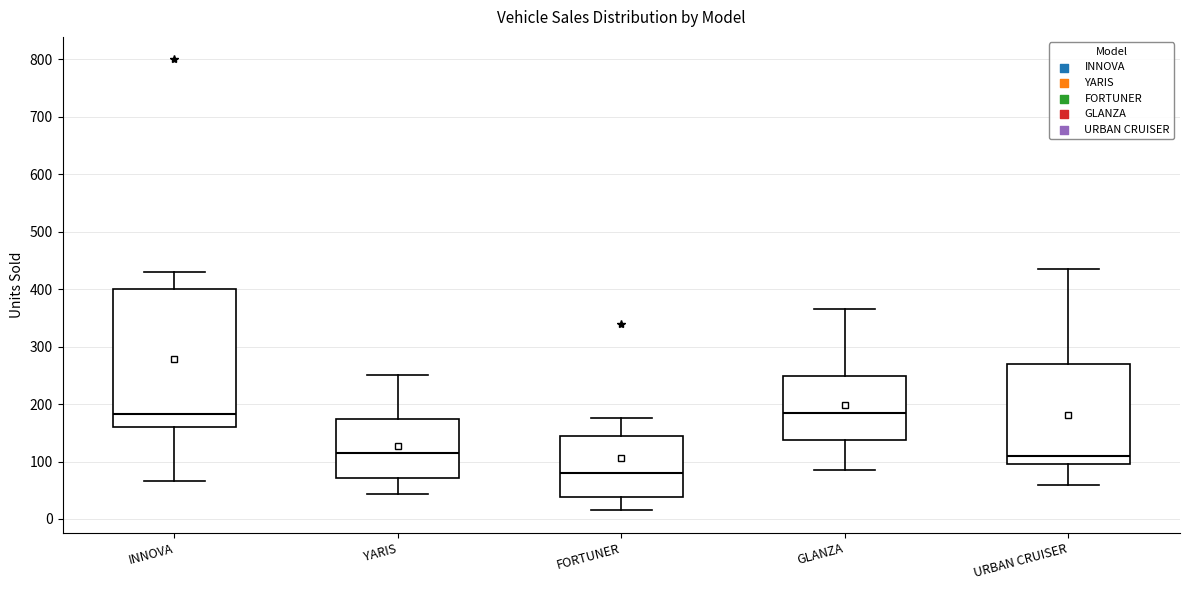

Where does the upper whisker of the box for GLANZA end on the y-axis? The values are not printed on the chart, so give them approximately, as read against the axis.

370